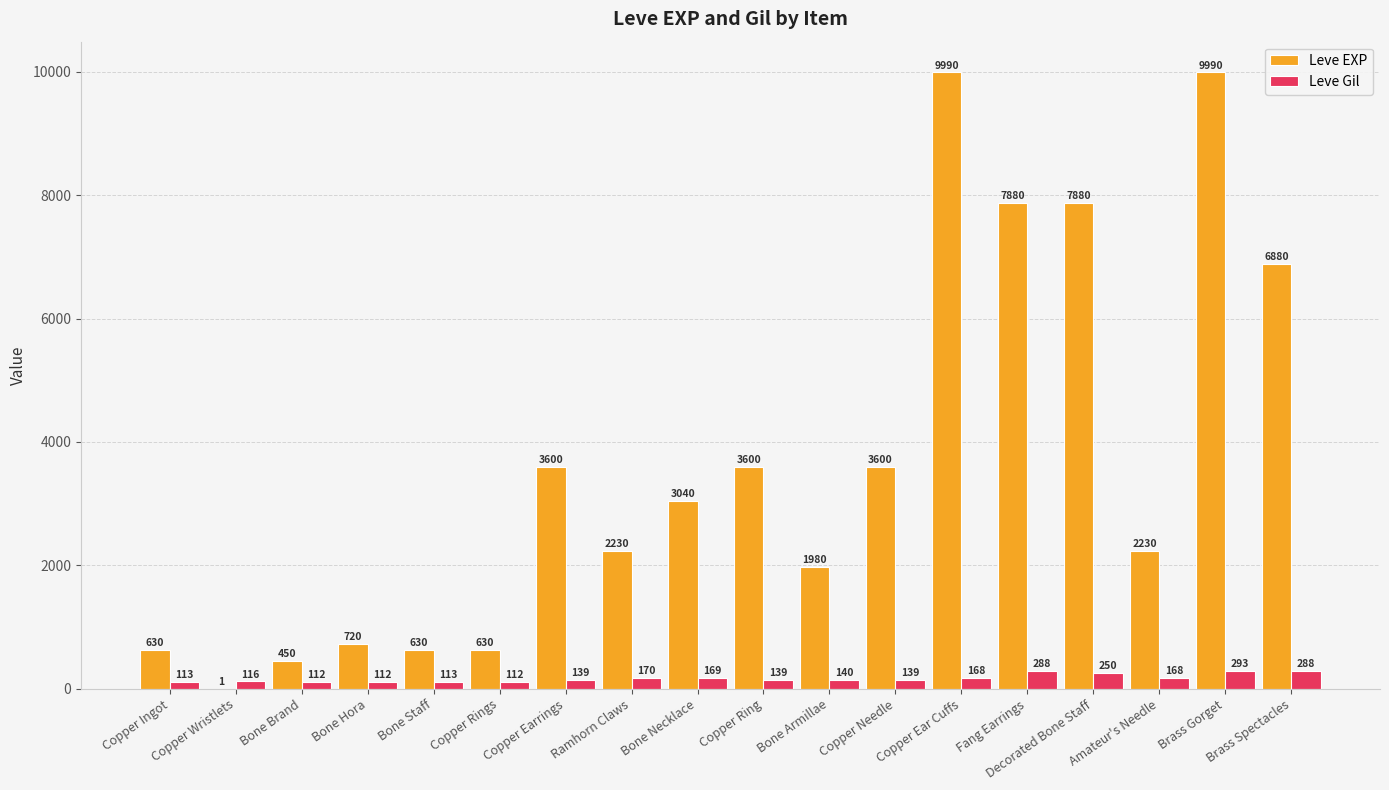

What is the highest value of the Leve EXP series?

9990